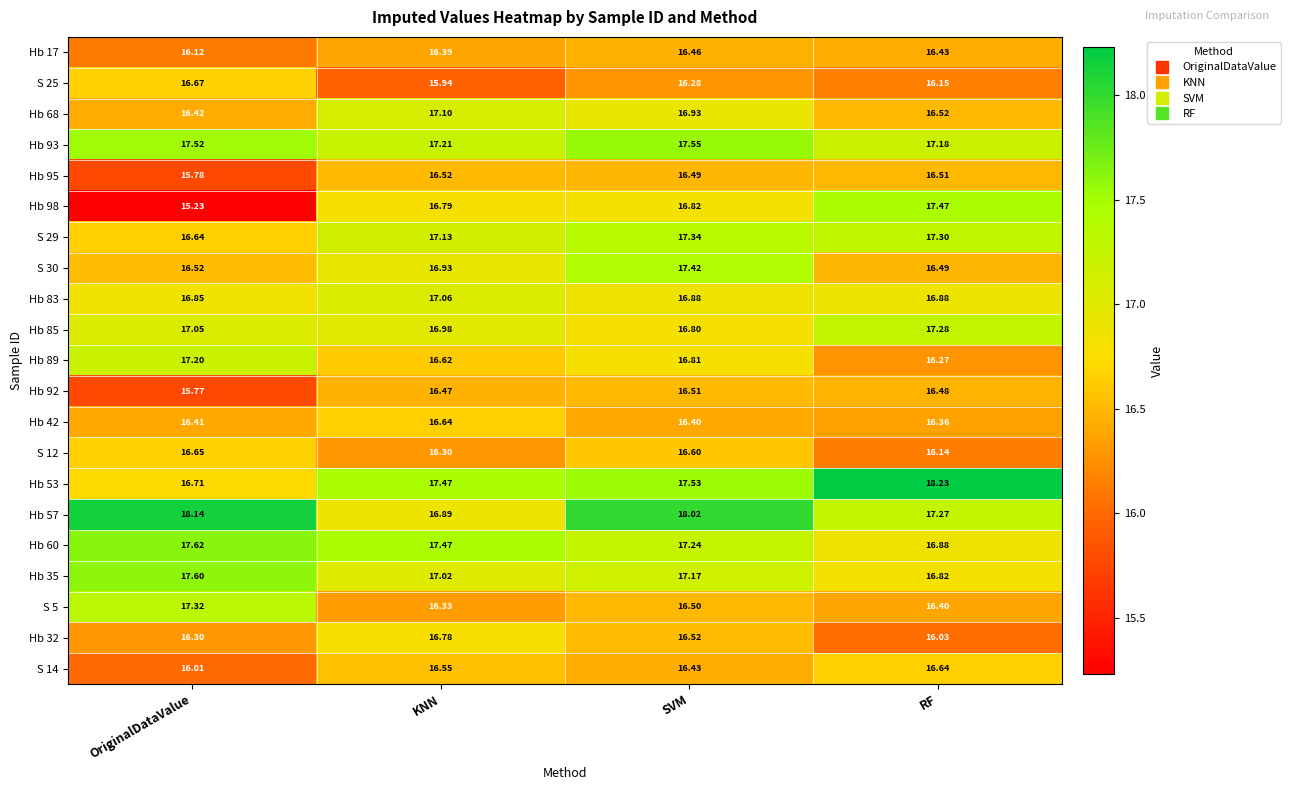

Which series has the widest spread of values?

Hb 98